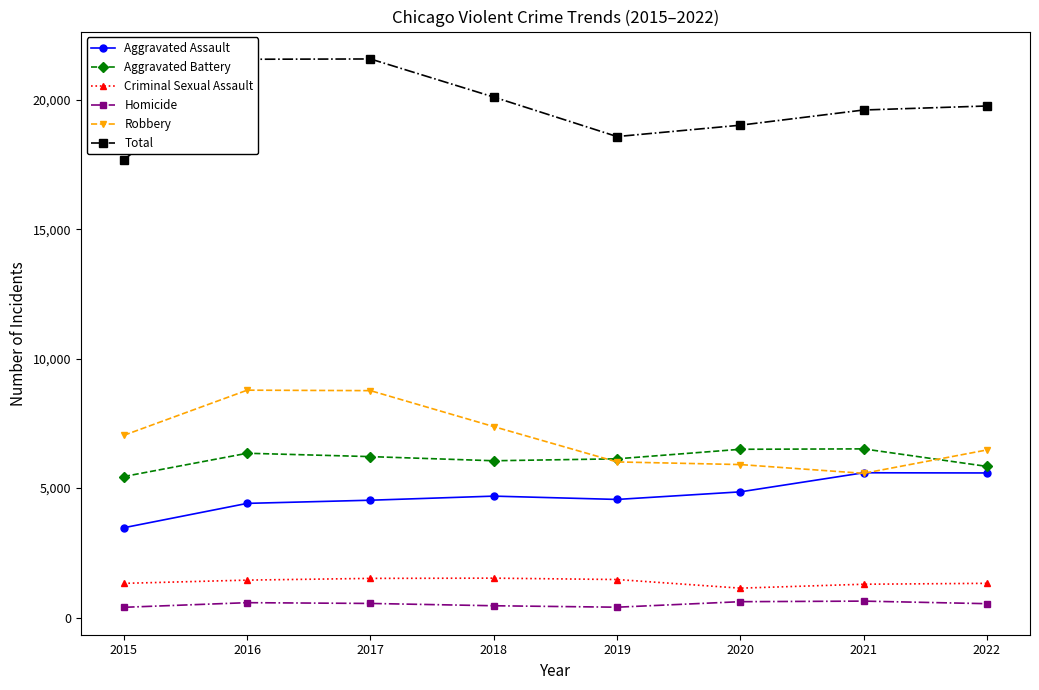

True or false: Robbery has a value of 2779 at 2020.

False